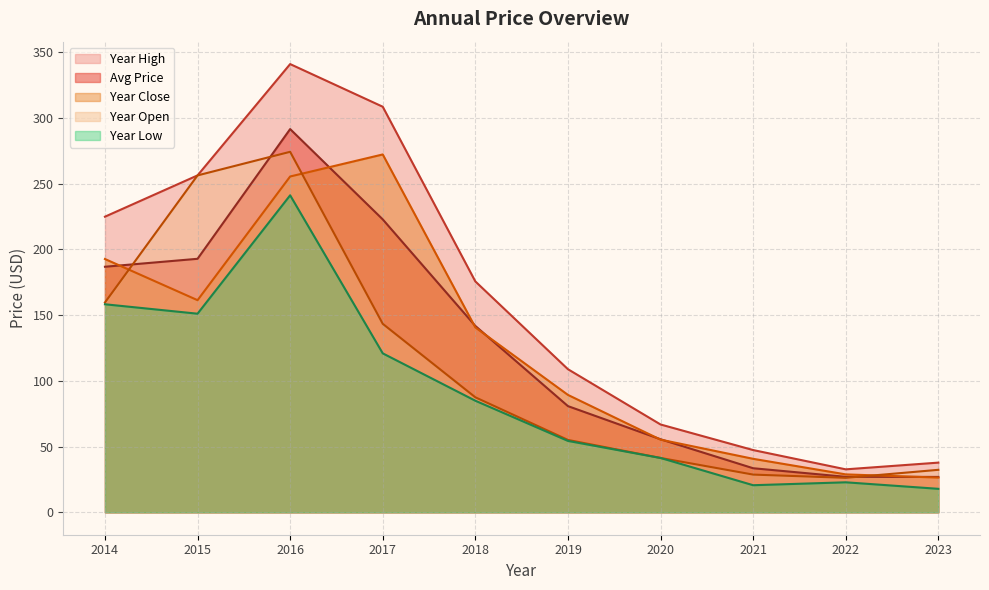

Which series has the largest total across all categories?

Year High